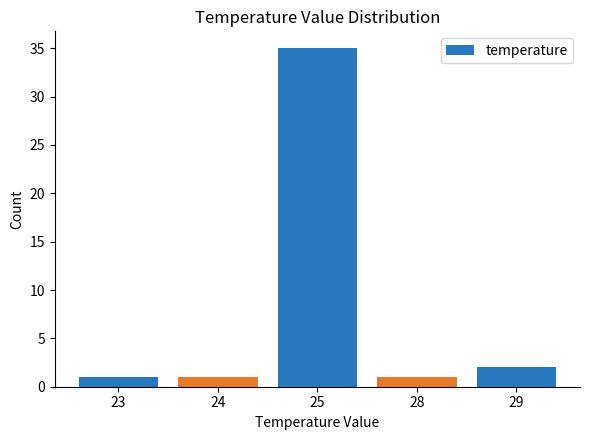

What is the greatest value displayed?

35